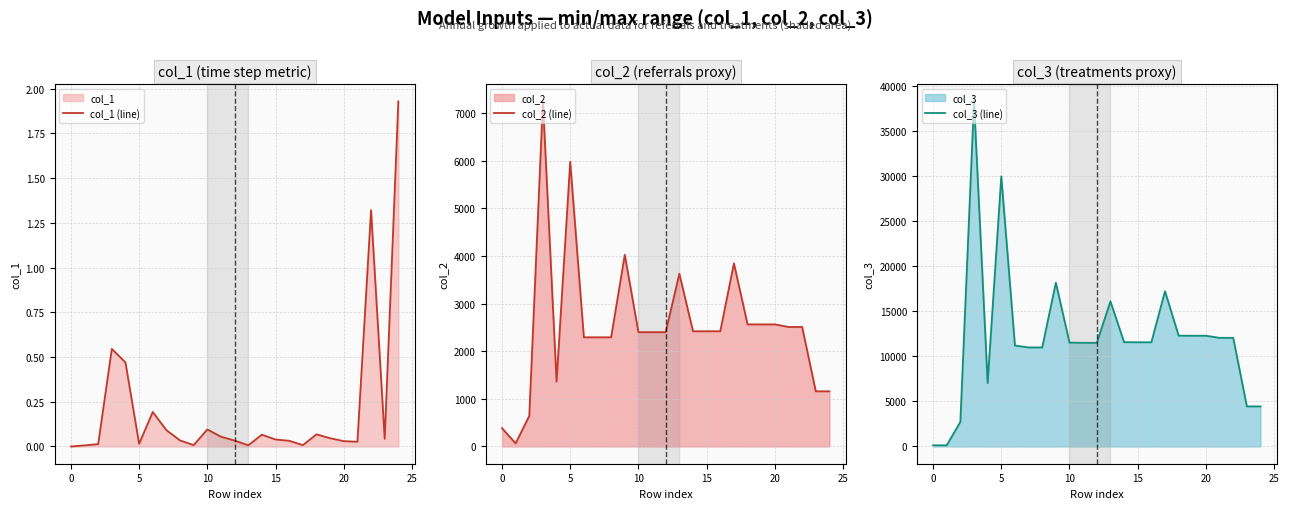

Is it true that col_1 (line) equals 0.0 at 5?

True